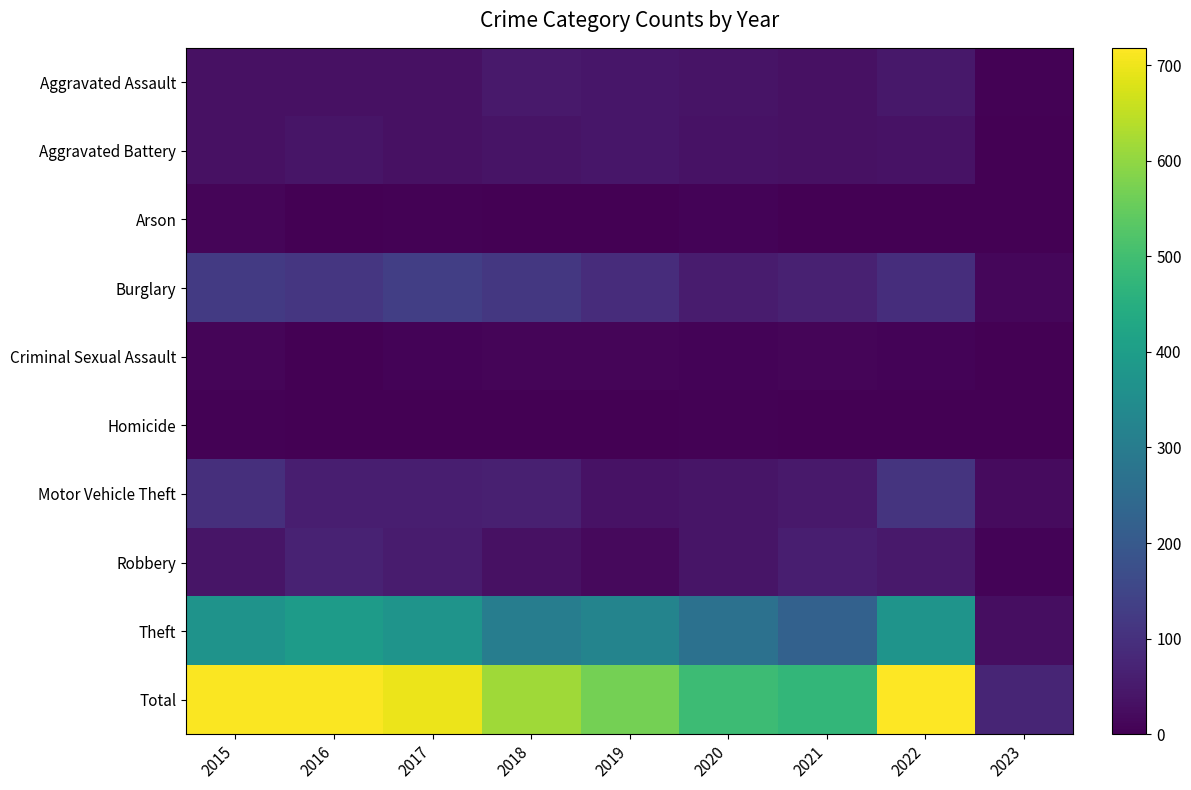

Rank the series at 2021 from highest to lowest value.

Total, Theft, Burglary, Robbery, Motor Vehicle Theft, Aggravated Assault, Aggravated Battery, Criminal Sexual Assault, Homicide, Arson